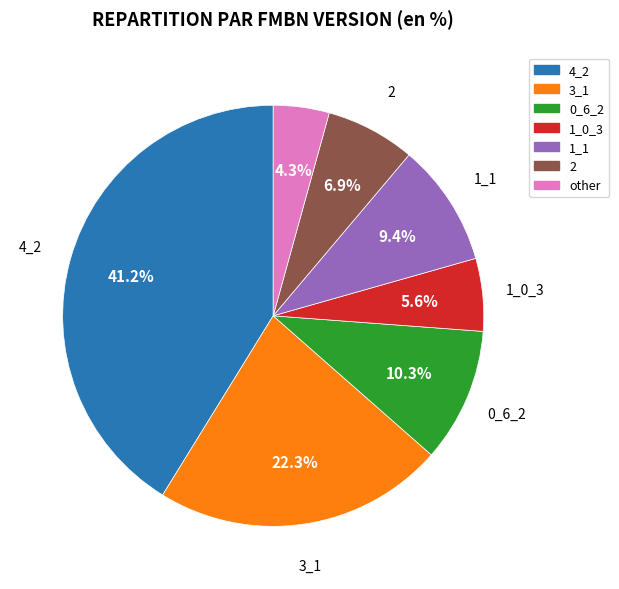

Does any single category account for the majority?

No